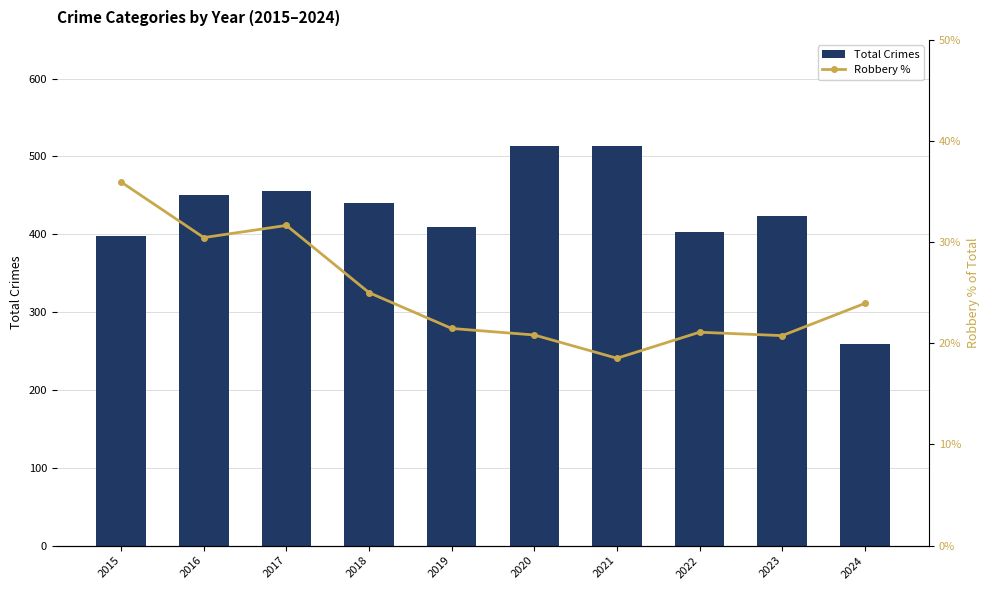

List the series in order of their peak value, highest first.

Total Crimes, Robbery %